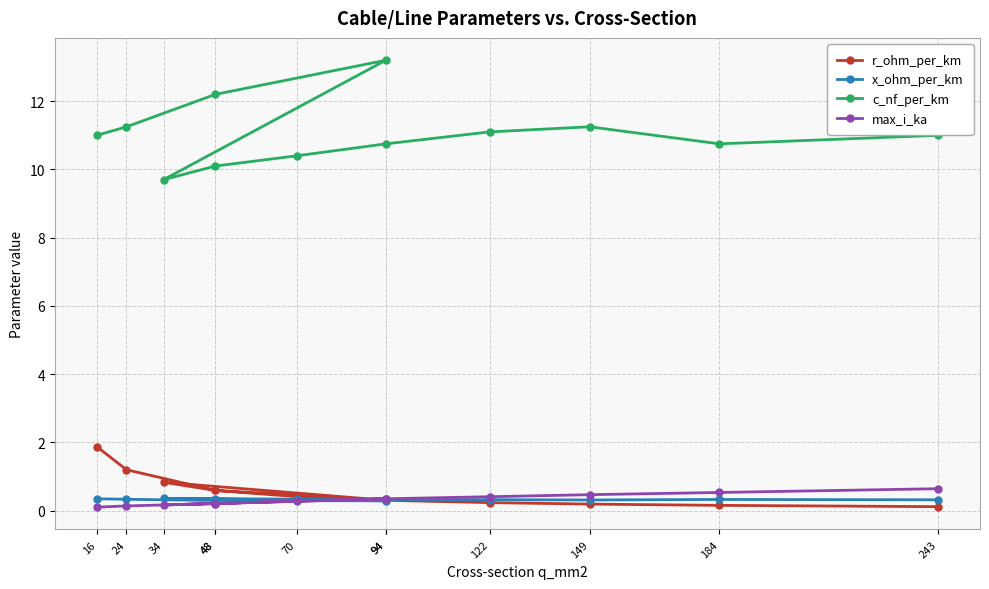

Read the max_i_ka value at 184.

0.5